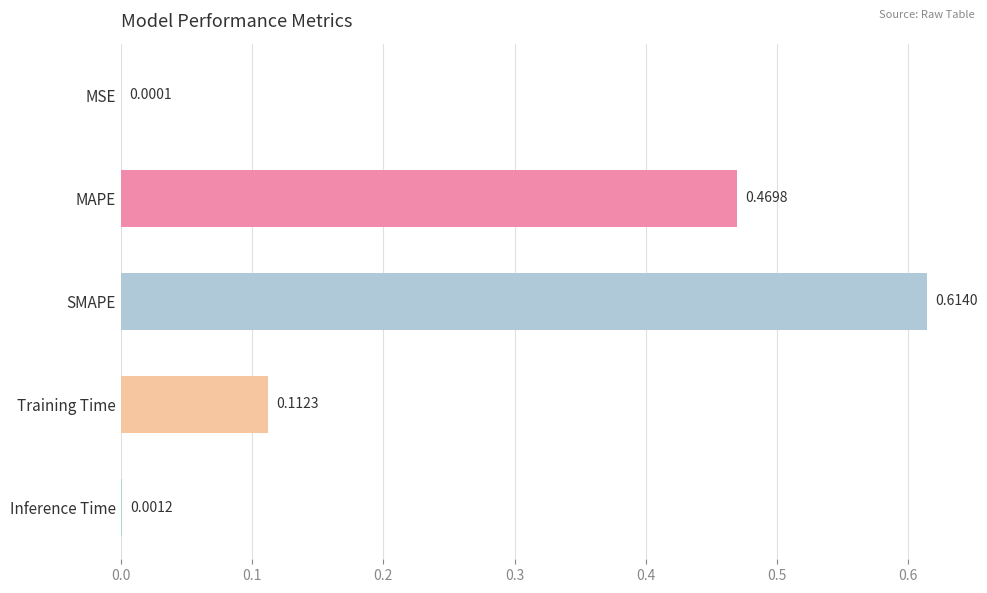

What is the change in value from SMAPE to Inference Time?

-0.6